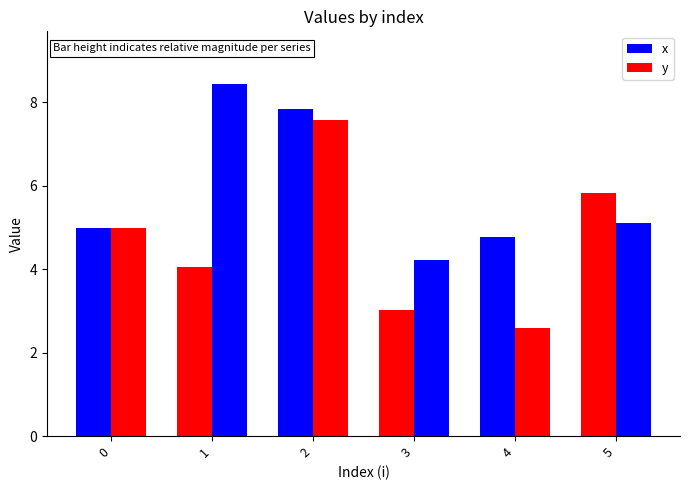

What value does the x series have at 0?

5.0